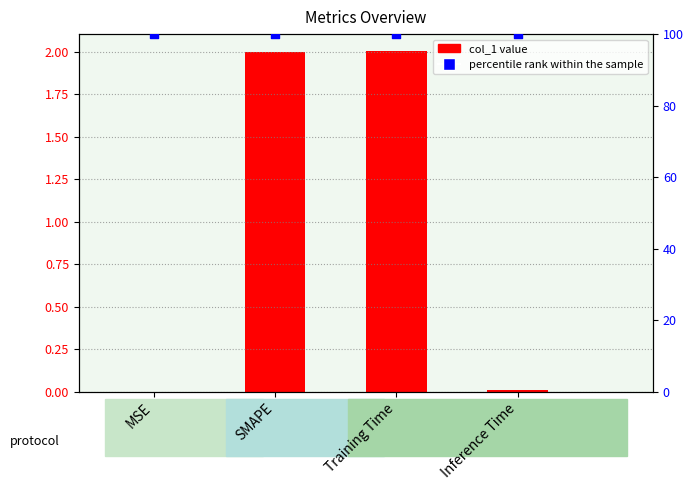

Which series has the largest total across all categories?

percentile rank within the sample